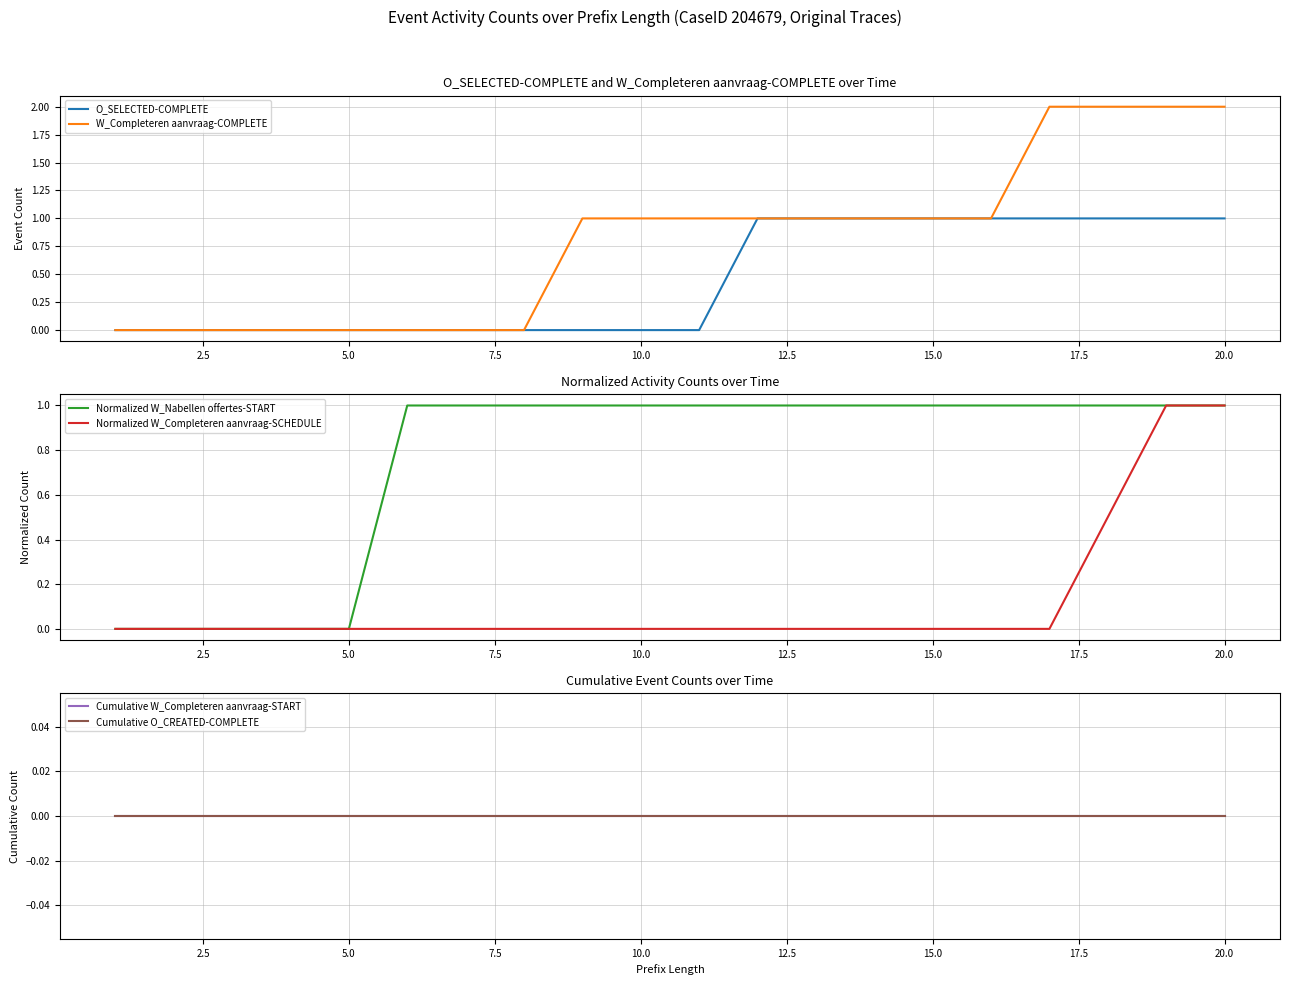

Reading right to left, what are all the values shown in this chart?

O_SELECTED-COMPLETE: 1.0	1.0	1.0	1.0	1.0	1.0	1.0	1.0	1.0	0.0	0.0	0.0	0.0	0.0	0.0	0.0	0.0	0.0	0.0	0.0
W_Completeren aanvraag-COMPLETE: 2.0	2.0	2.0	2.0	1.0	1.0	1.0	1.0	1.0	1.0	1.0	1.0	0.0	0.0	0.0	0.0	0.0	0.0	0.0	0.0
Normalized W_Nabellen offertes-START: 1.0	1.0	1.0	1.0	1.0	1.0	1.0	1.0	1.0	1.0	1.0	1.0	1.0	1.0	1.0	0.0	0.0	0.0	0.0	0.0
Normalized W_Completeren aanvraag-SCHEDULE: 1.0	1.0	0.5	0.0	0.0	0.0	0.0	0.0	0.0	0.0	0.0	0.0	0.0	0.0	0.0	0.0	0.0	0.0	0.0	0.0
Cumulative W_Completeren aanvraag-START: 0.0	0.0	0.0	0.0	0.0	0.0	0.0	0.0	0.0	0.0	0.0	0.0	0.0	0.0	0.0	0.0	0.0	0.0	0.0	0.0
Cumulative O_CREATED-COMPLETE: 0.0	0.0	0.0	0.0	0.0	0.0	0.0	0.0	0.0	0.0	0.0	0.0	0.0	0.0	0.0	0.0	0.0	0.0	0.0	0.0